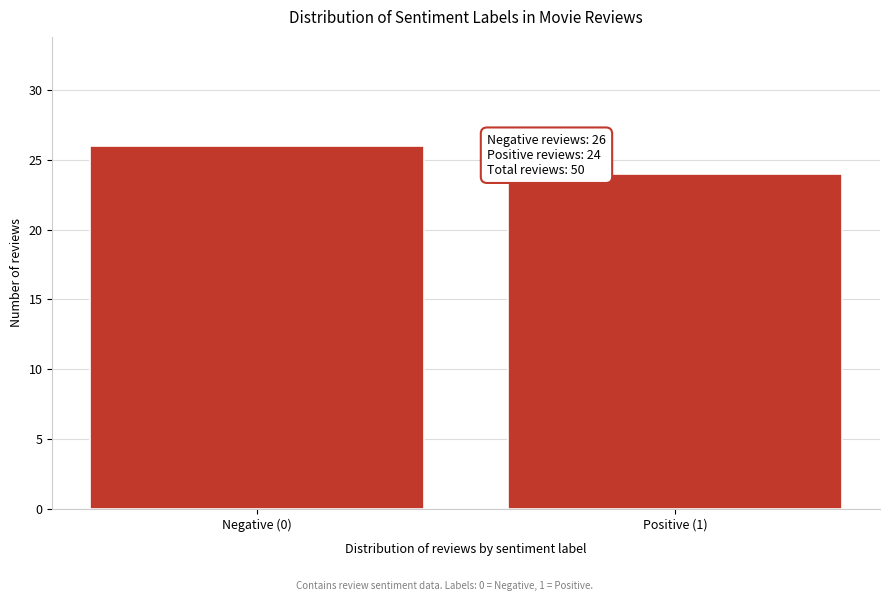

Reading left to right, list all the values displayed in this chart.

Negative (0)=26	Positive (1)=24